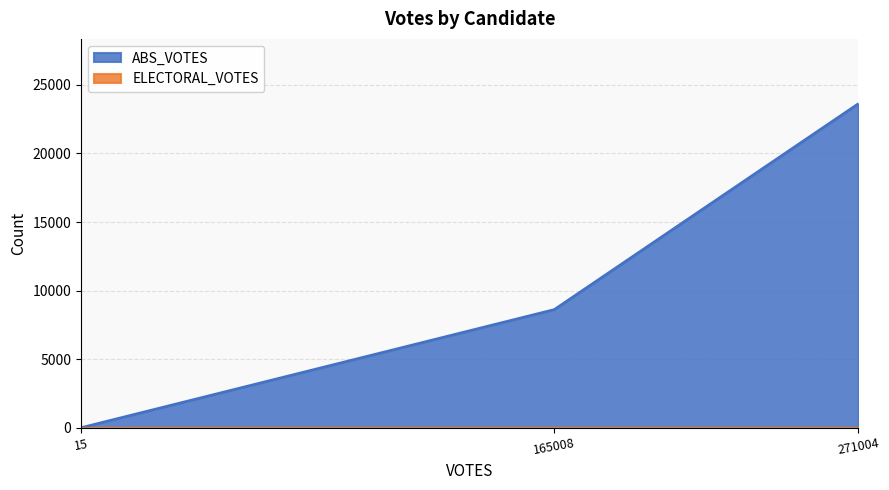

At which category is the sum across all series the highest?

271004